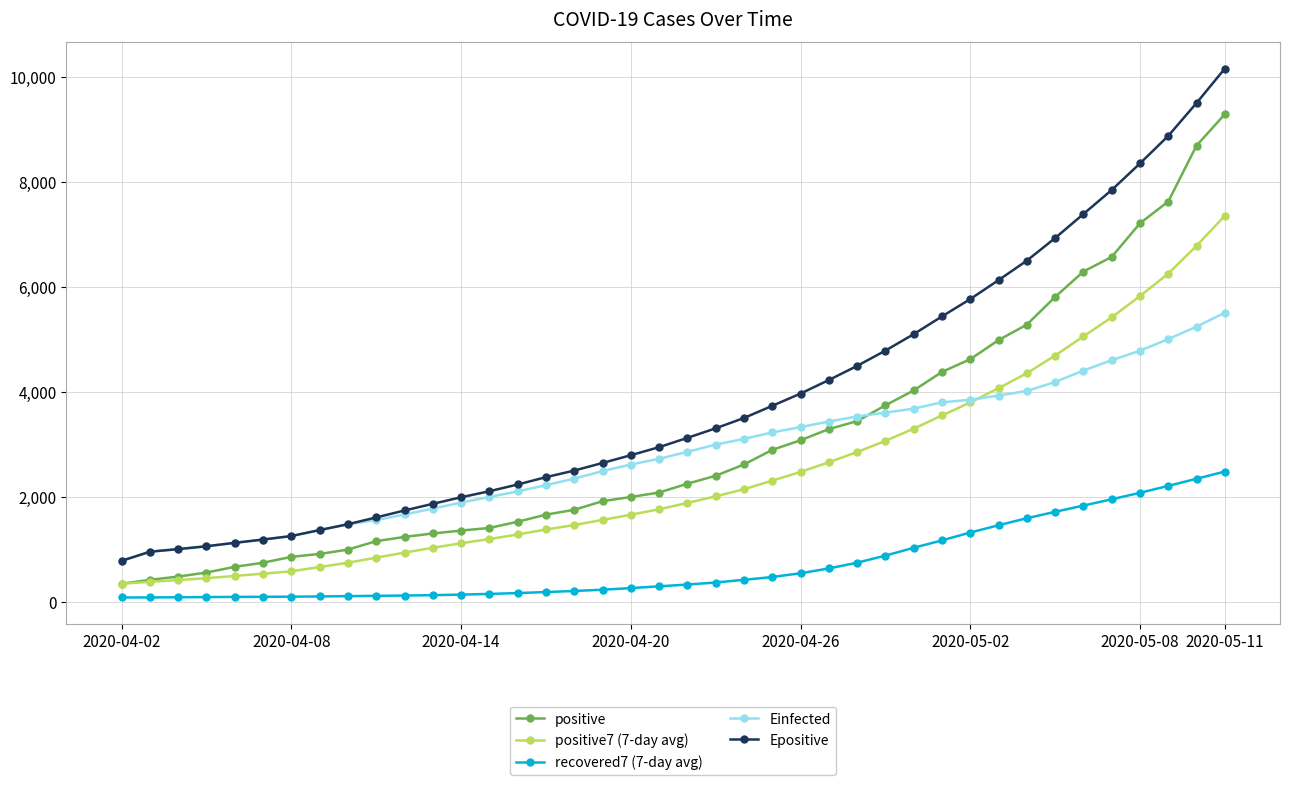

How many values in the recovered7 (7-day avg) series exceed 327?

20